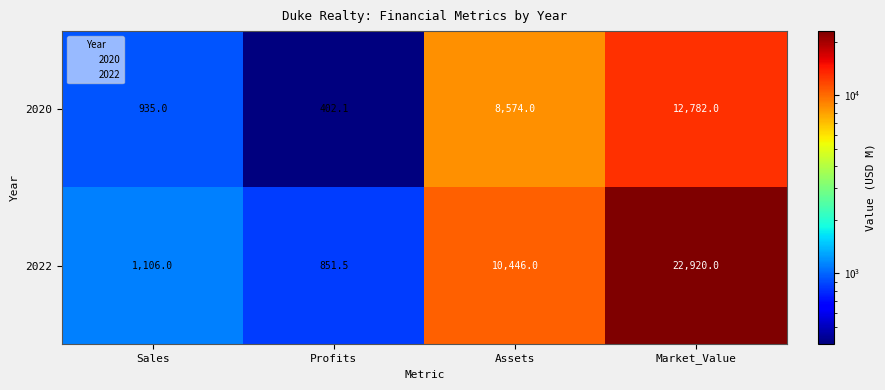

The 2020 series shows 11573.0 at Assets. True or false?

False